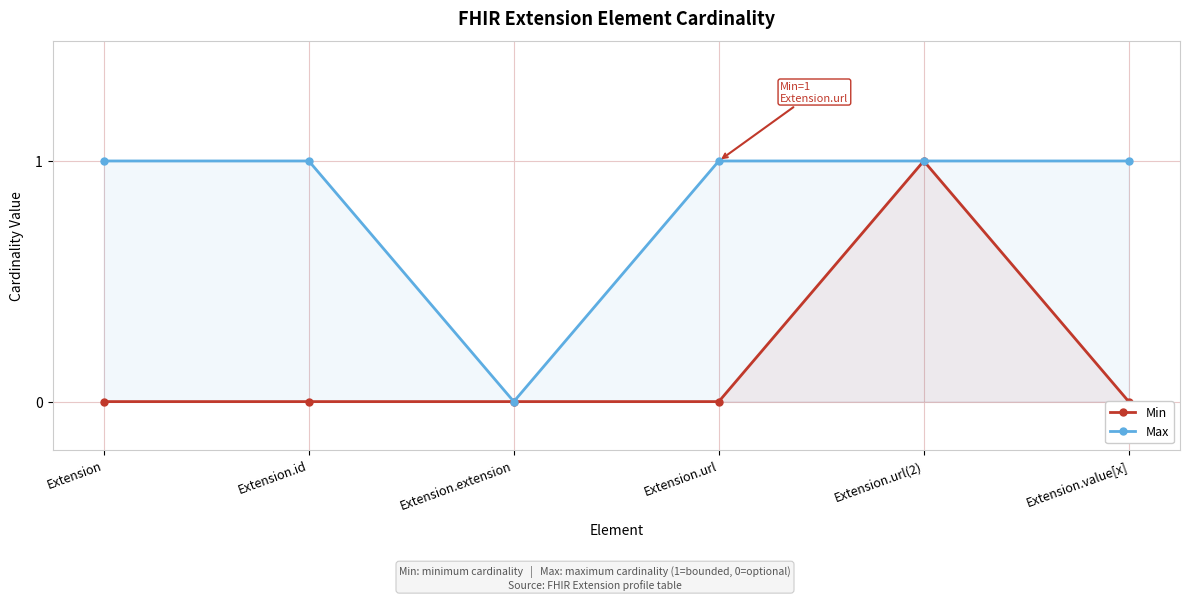

True or false: Max and Min intersect in this chart.

False